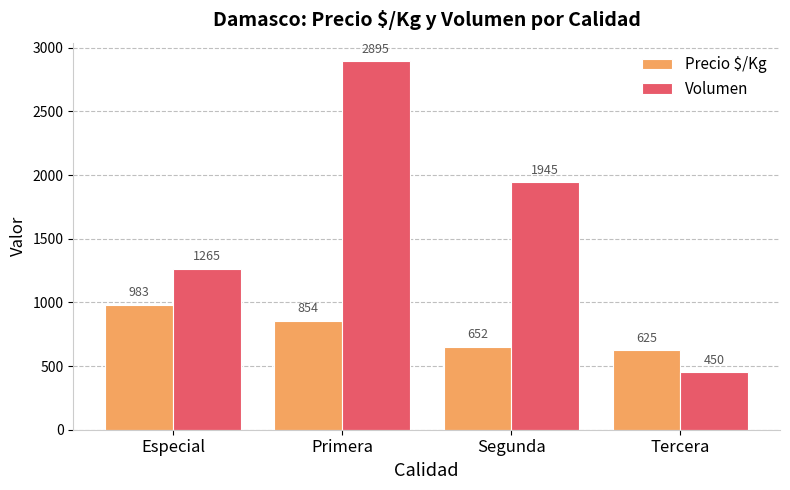

At which category is the sum across all series the highest?

Primera